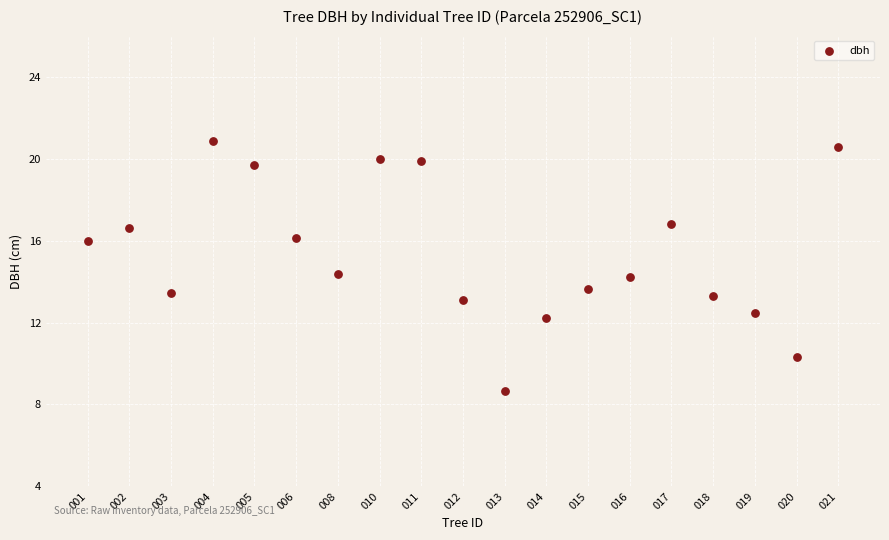

What is the range of Y values (max minus min)?

12.2